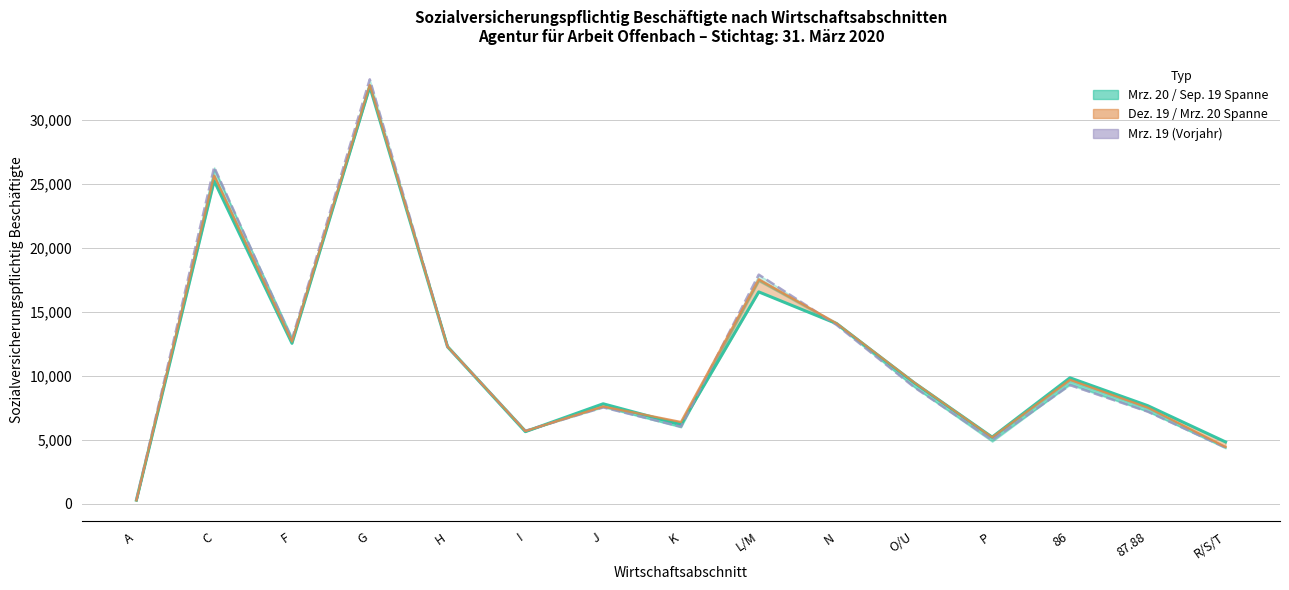

What position from the right is C?

14